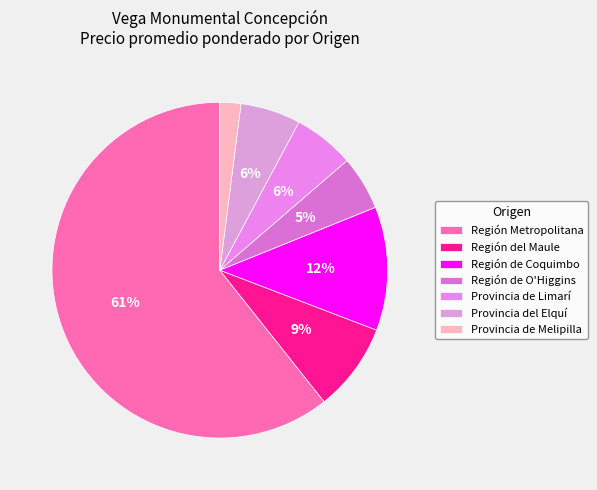

Is there any slice that represents more than half of the pie?

Yes